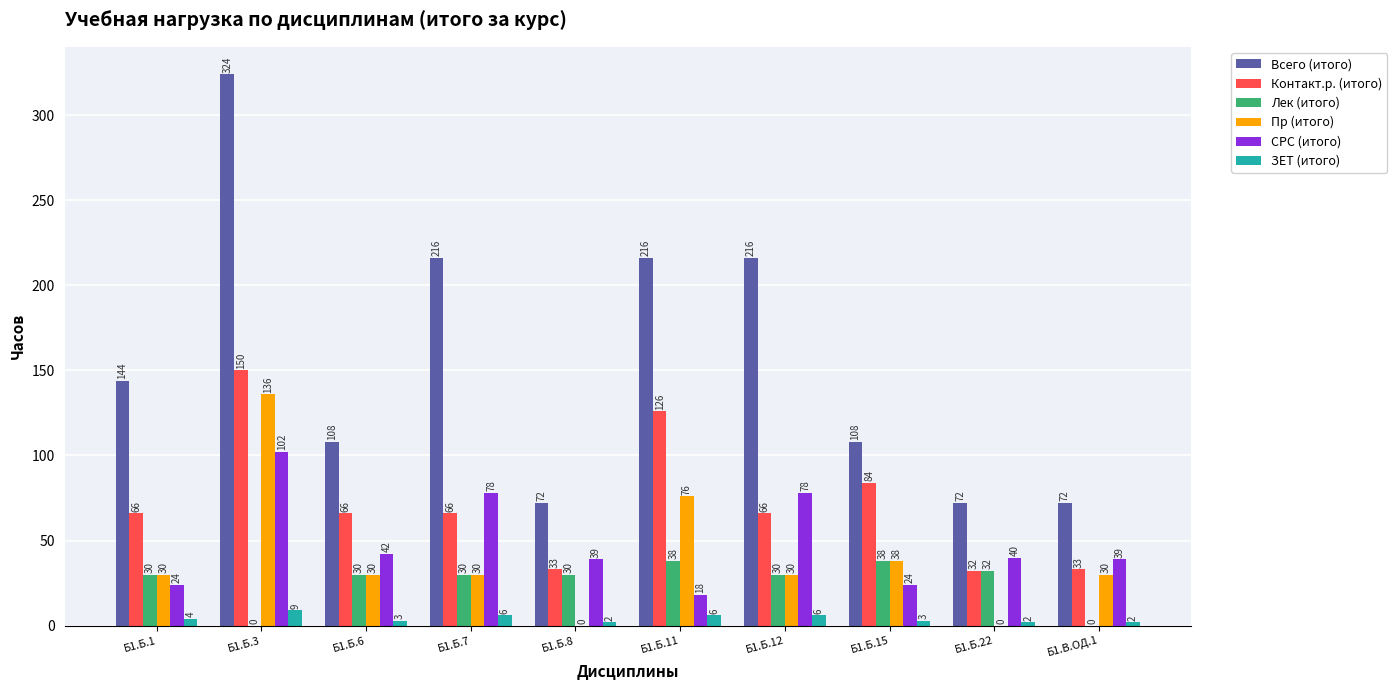

What is the sum of all СРС (итого) values?

484